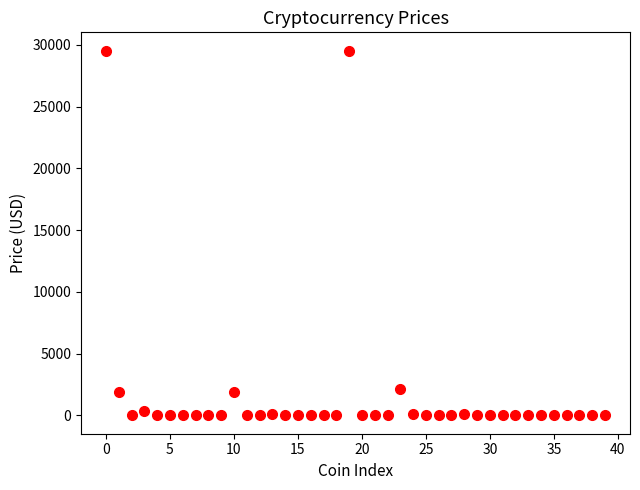

What is the range of Y values (max minus min)?

29534.1